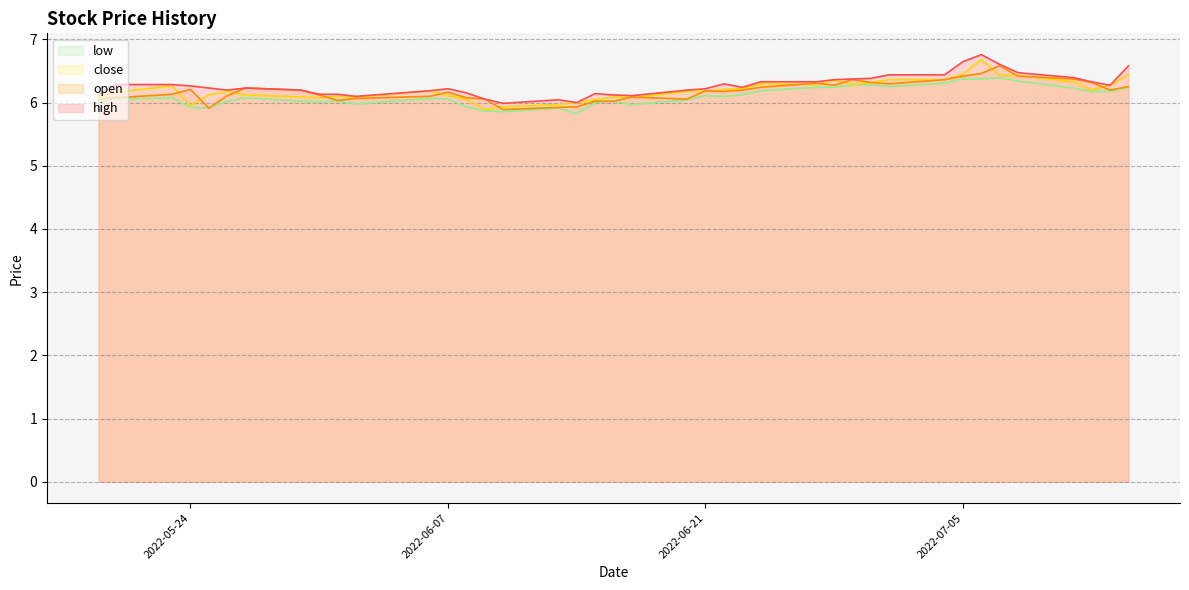

Reading right to left, list all the values displayed in this chart.

high: 6.6	6.3	6.3	6.4	6.5	6.6	6.8	6.6	6.4	6.4	6.4	6.4	6.4	6.3	6.3	6.2	6.3	6.2	6.2	6.1	6.1	6.1	6.0	6.0	6.0	6.1	6.2	6.2	6.2	6.1	6.1	6.1	6.2	6.2	6.2	6.2	6.3	6.3	6.3	6.1
close: 6.4	6.3	6.2	6.3	6.4	6.4	6.7	6.4	6.4	6.4	6.3	6.3	6.4	6.3	6.3	6.2	6.2	6.2	6.2	6.1	6.1	6.0	6.0	6.0	5.9	5.9	6.1	6.1	6.2	6.1	6.1	6.1	6.1	6.1	6.2	6.1	6.0	6.3	6.2	6.1
low: 6.2	6.2	6.2	6.2	6.3	6.4	6.4	6.4	6.3	6.3	6.3	6.3	6.2	6.2	6.2	6.1	6.1	6.1	6.0	6.0	6.0	6.0	5.8	5.9	5.9	5.9	5.9	6.1	6.1	6.0	6.0	6.0	6.0	6.1	6.0	5.9	5.9	6.1	6.1	6.0
open: 6.3	6.2	6.3	6.4	6.4	6.6	6.5	6.4	6.4	6.3	6.3	6.4	6.3	6.3	6.2	6.2	6.2	6.2	6.1	6.1	6.0	6.0	5.9	5.9	5.9	6.1	6.1	6.2	6.1	6.1	6.0	6.1	6.2	6.2	6.1	5.9	6.2	6.1	6.1	6.1